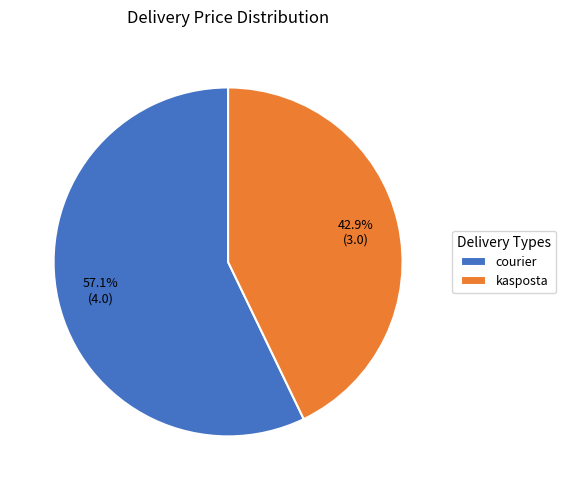

To the nearest percent, what is the average slice percentage?

50%